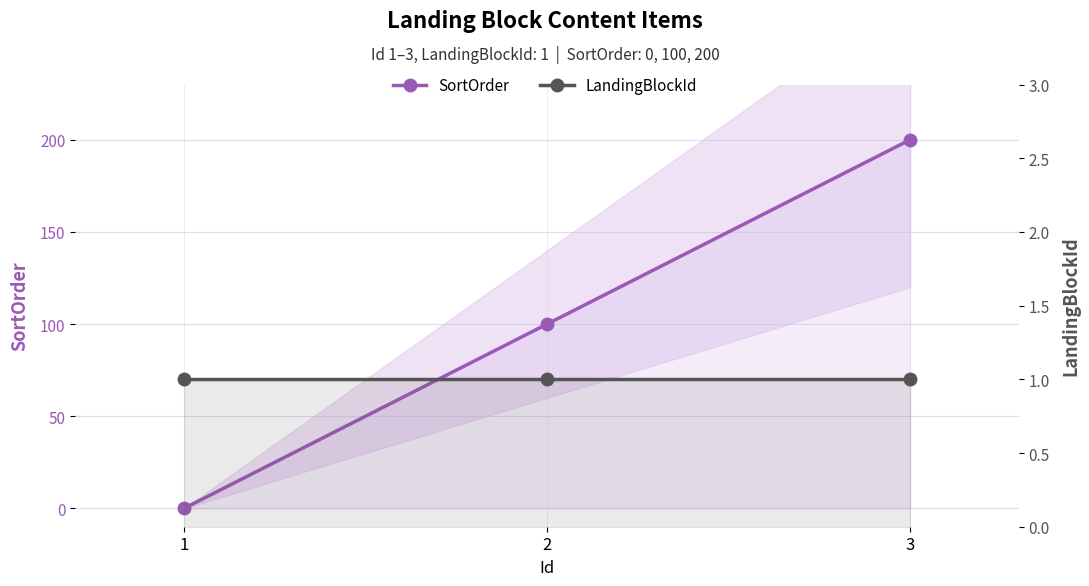

Reading right to left, what are all the values shown in this chart?

SortOrder: 3=200	2=100	1=0
LandingBlockId: 3=1	2=1	1=1